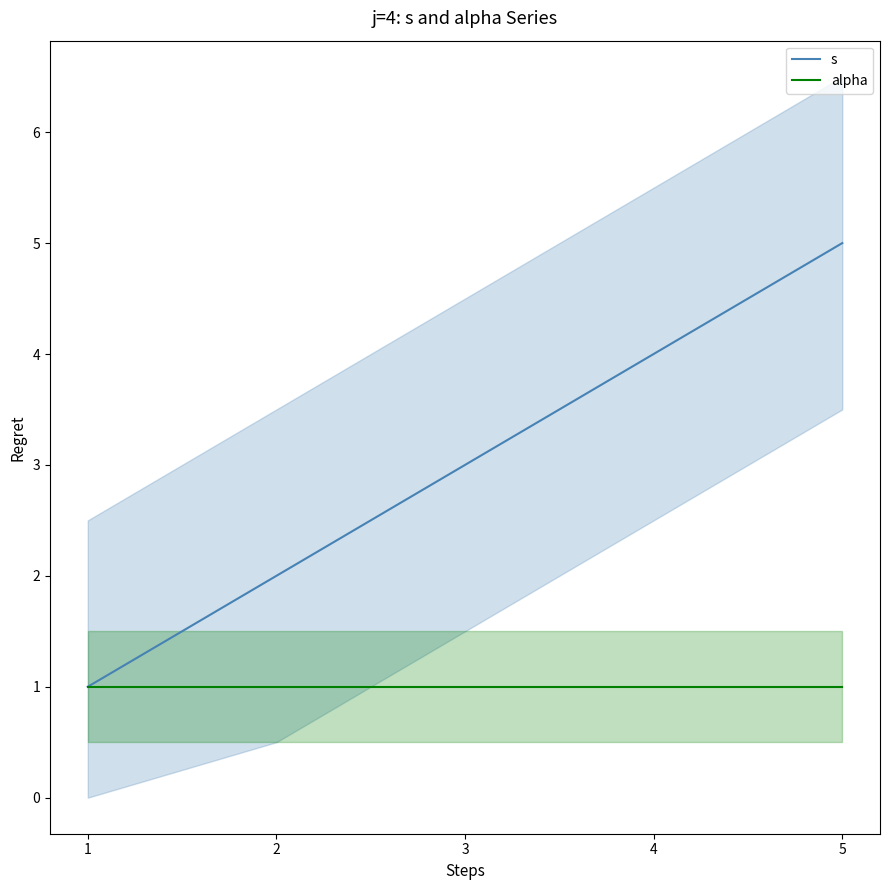

What is the sum of the alpha values at 2 and 1?

2